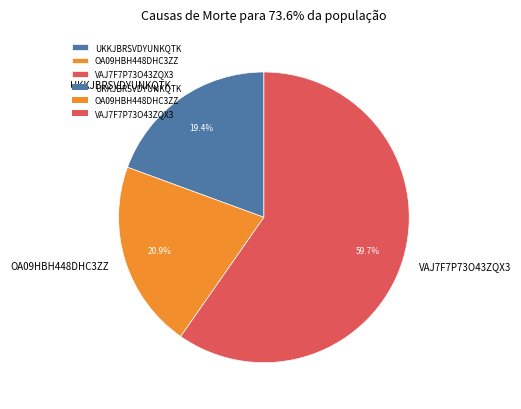

How much of the chart is everything except UKKJBRSVDYUNKQTK?

80.6%